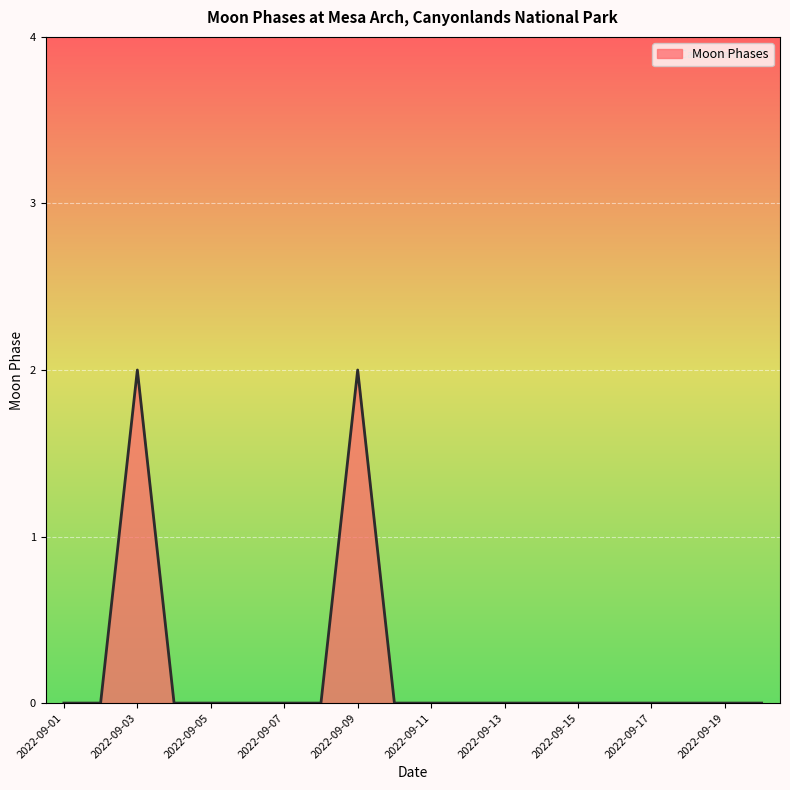

How many interior local peaks (higher than both neighbors) does the data have?

2